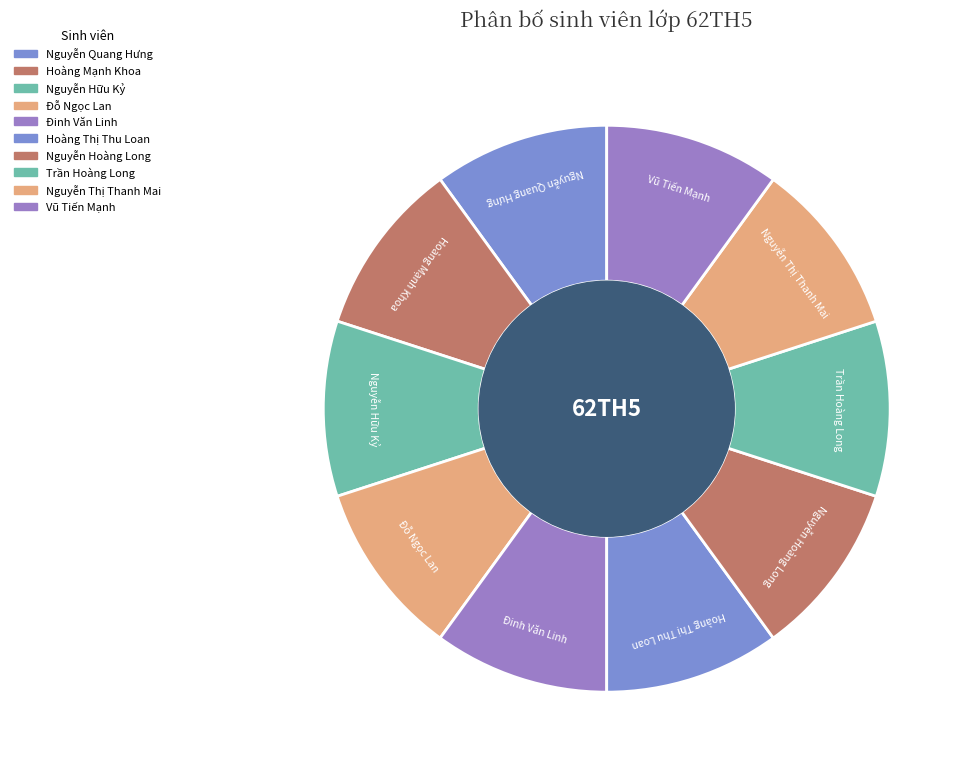

How many segments does this pie chart have?

10